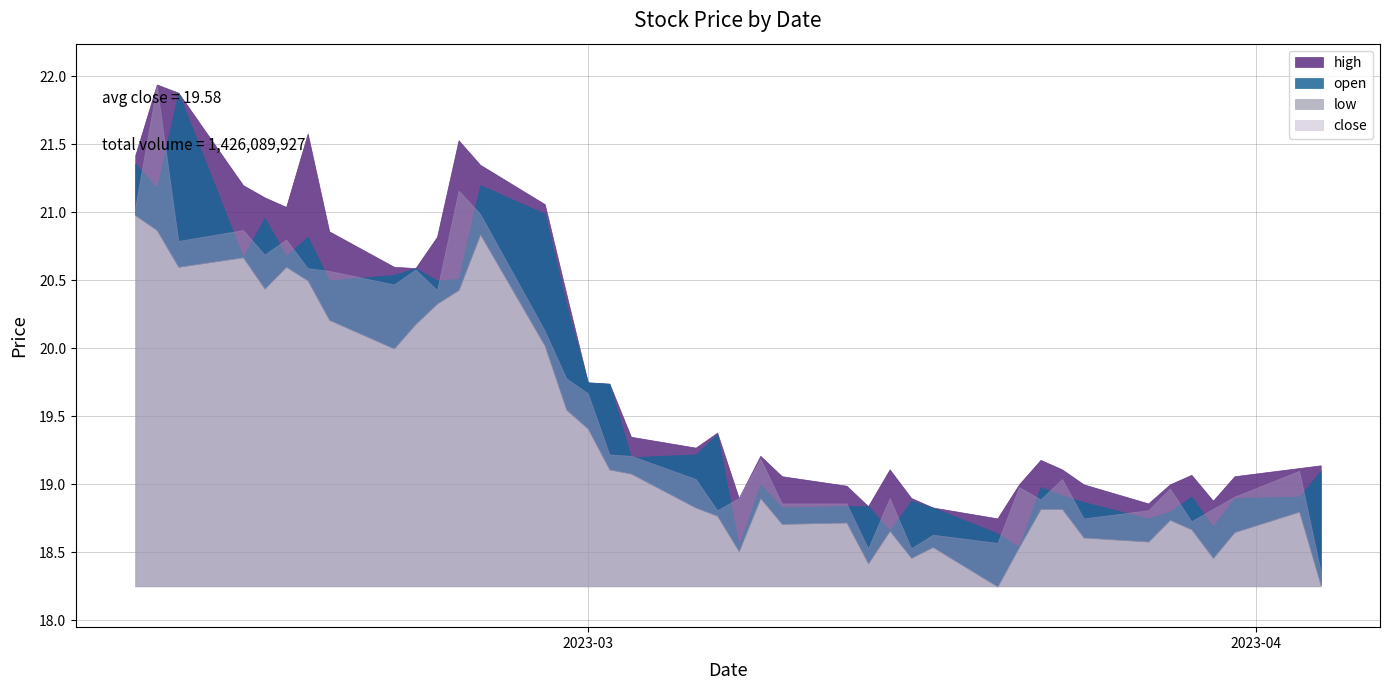

Is the value of close at 8 greater than the value of low at 8?

Yes